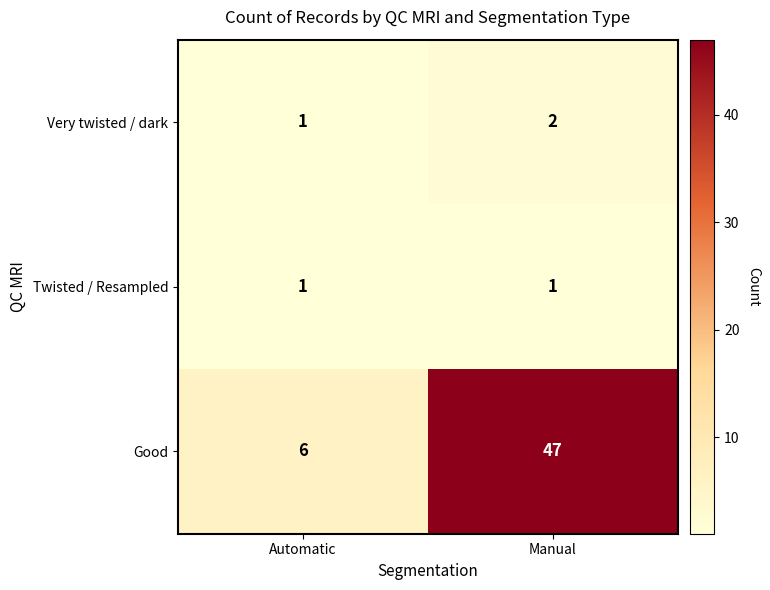

Reading right to left, extract all data points from this chart.

Very twisted / dark: Manual=2	Automatic=1
Twisted / Resampled: Manual=1	Automatic=1
Good: Manual=47	Automatic=6